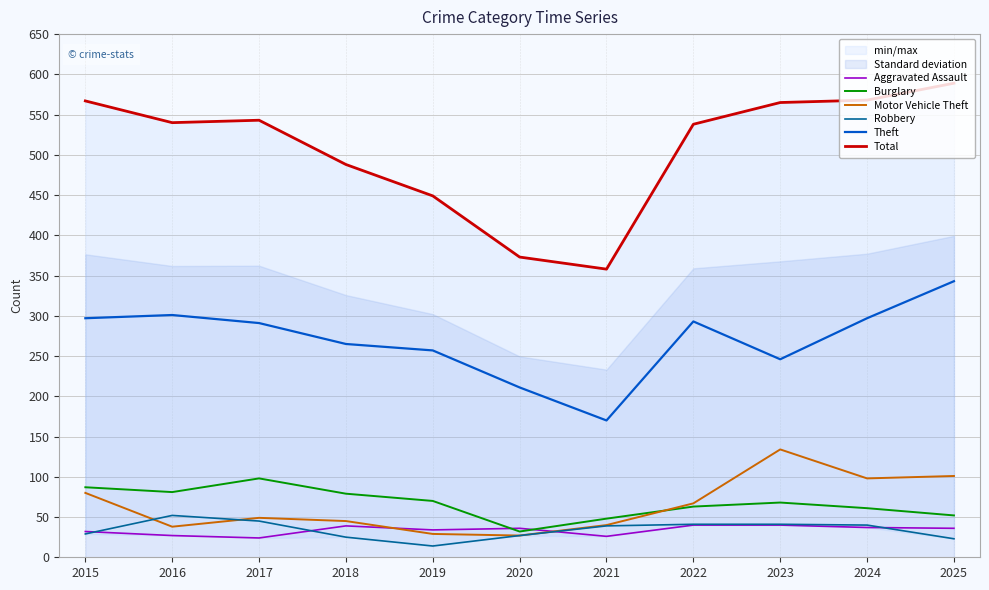

At which label does Motor Vehicle Theft reach its peak?

2023